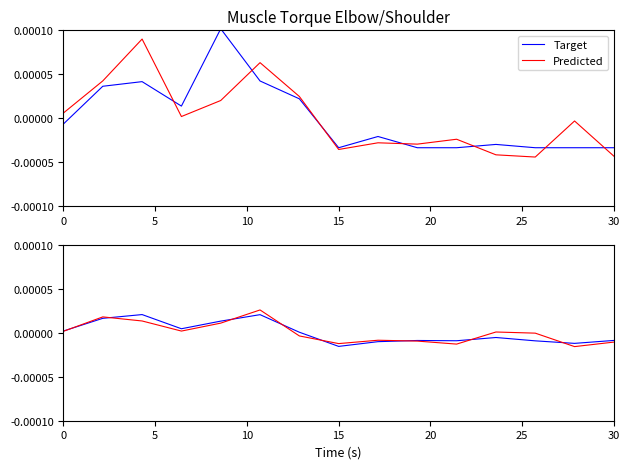

How many series are shown in this chart?

2